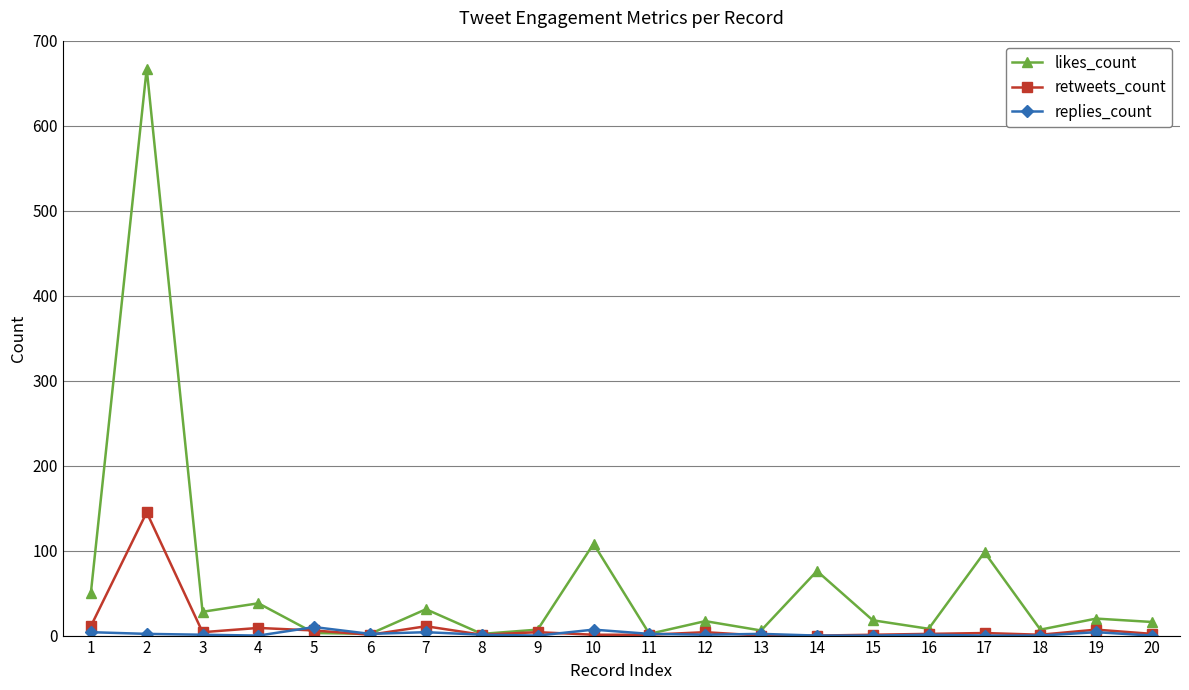

Which series has the largest total across all categories?

likes_count